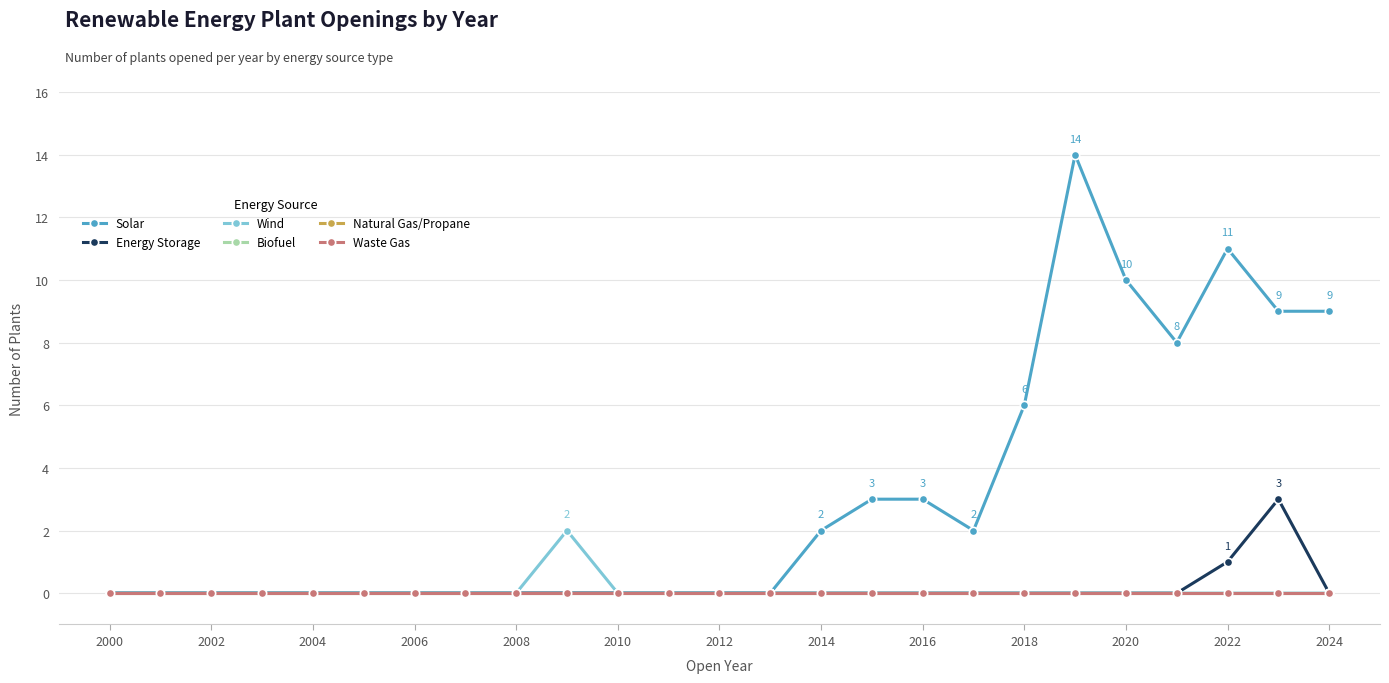

True or false: Solar and Wind intersect in this chart.

False